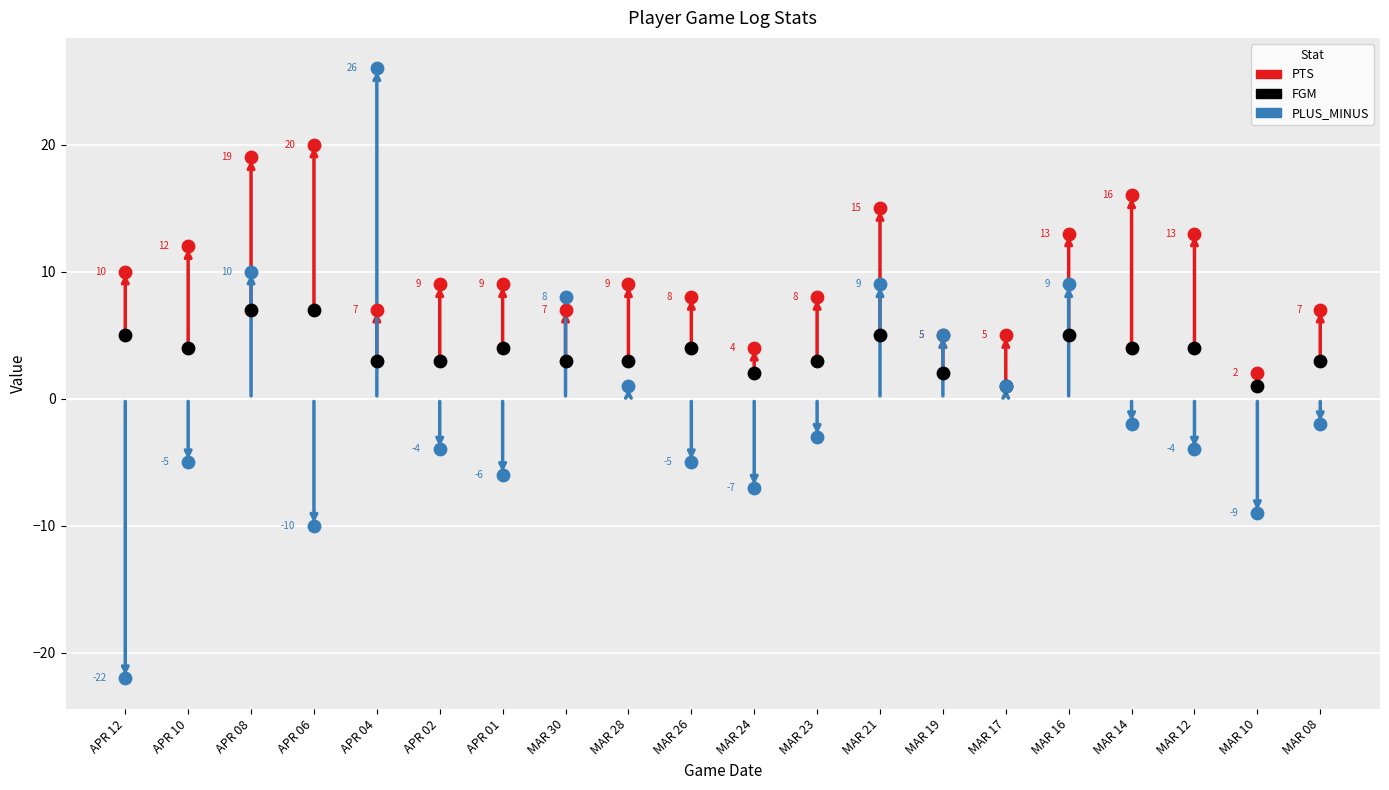

Which series reaches the maximum Y coordinate?

PLUS_MINUS